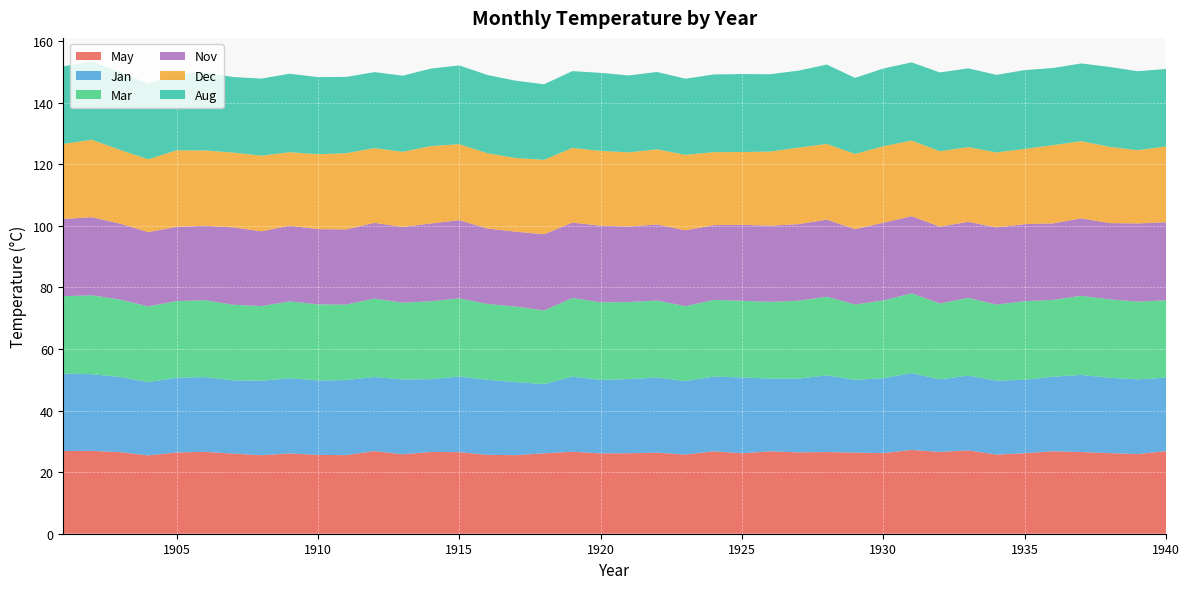

Reading left to right, list all the values displayed in this chart.

May: 1901=26.9	1902=26.9	1903=26.5	1904=25.4	1905=26.4	1906=26.6	1907=26.0	1908=25.5	1909=26.1	1910=25.6	1911=25.5	1912=26.8	1913=25.8	1914=26.6	1915=26.5	1916=25.6	1917=25.5	1918=26.1	1919=26.6	1920=26.1	1921=26.1	1922=26.3	1923=25.7	1924=26.8	1925=26.1	1926=26.8	1927=26.4	1928=26.5	1929=26.3	1930=26.2	1931=27.2	1932=26.6	1933=27.1	1934=25.7	1935=26.1	1936=26.8	1937=26.5	1938=26.2	1939=25.9	1940=26.8
Jan: 1901=25.2	1902=24.9	1903=24.4	1904=23.8	1905=24.3	1906=24.3	1907=23.8	1908=24.2	1909=24.4	1910=24.2	1911=24.4	1912=24.1	1913=24.3	1914=23.6	1915=24.6	1916=24.4	1917=23.7	1918=22.5	1919=24.4	1920=23.9	1921=24.1	1922=24.4	1923=23.9	1924=24.3	1925=24.6	1926=23.6	1927=23.9	1928=24.9	1929=23.6	1930=24.4	1931=24.9	1932=23.6	1933=24.3	1934=24.0	1935=23.9	1936=24.2	1937=25.0	1938=24.5	1939=24.2	1940=23.9
Mar: 1901=25.1	1902=25.6	1903=25.1	1904=24.6	1905=24.9	1906=24.9	1907=24.6	1908=24.2	1909=24.9	1910=24.7	1911=24.5	1912=25.5	1913=24.9	1914=25.3	1915=25.4	1916=24.6	1917=24.5	1918=23.9	1919=25.5	1920=25.2	1921=25.0	1922=25.0	1923=24.3	1924=24.9	1925=24.9	1926=24.9	1927=25.3	1928=25.5	1929=24.5	1930=25.2	1931=25.9	1932=24.6	1933=25.2	1934=24.7	1935=25.5	1936=24.9	1937=25.7	1938=25.5	1939=25.2	1940=25.1
Nov: 1901=25.1	1902=25.4	1903=24.7	1904=24.1	1905=24.1	1906=24.2	1907=25.1	1908=24.3	1909=24.6	1910=24.4	1911=24.4	1912=24.6	1913=24.6	1914=25.3	1915=25.4	1916=24.5	1917=24.3	1918=24.7	1919=24.5	1920=24.9	1921=24.5	1922=24.7	1923=24.6	1924=24.3	1925=24.7	1926=24.8	1927=24.9	1928=25.0	1929=24.4	1930=25.2	1931=25.0	1932=24.9	1933=24.7	1934=25.1	1935=25.0	1936=24.8	1937=25.1	1938=24.8	1939=25.4	1940=25.4
Dec: 1901=24.4	1902=25.1	1903=23.9	1904=23.6	1905=24.8	1906=24.4	1907=24.3	1908=24.6	1909=23.9	1910=24.3	1911=24.7	1912=24.3	1913=24.4	1914=25.1	1915=24.7	1916=24.4	1917=23.9	1918=24.2	1919=24.3	1920=24.3	1921=24.1	1922=24.4	1923=24.5	1924=23.7	1925=23.6	1926=24.1	1927=24.8	1928=24.6	1929=24.4	1930=24.8	1931=24.6	1932=24.5	1933=24.2	1934=24.3	1935=24.4	1936=25.4	1937=25.0	1938=24.8	1939=23.8	1940=24.6
Aug: 1901=25.2	1902=25.4	1903=25.3	1904=24.5	1905=24.8	1906=25.3	1907=24.5	1908=25.0	1909=25.5	1910=25.1	1911=24.8	1912=24.7	1913=24.7	1914=25.2	1915=25.6	1916=25.4	1917=25.1	1918=24.5	1919=24.9	1920=25.3	1921=25.0	1922=25.1	1923=24.7	1924=25.2	1925=25.3	1926=25.1	1927=25.0	1928=25.8	1929=24.7	1930=25.2	1931=25.4	1932=25.6	1933=25.6	1934=25.2	1935=25.6	1936=25.1	1937=25.2	1938=25.9	1939=25.6	1940=25.2